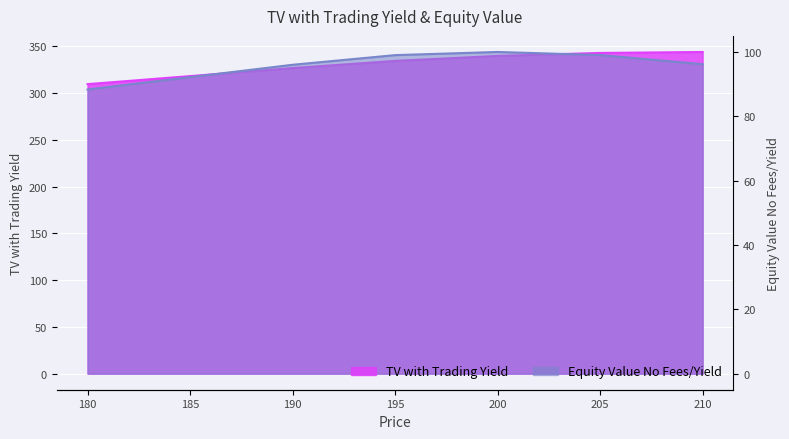

The value of Equity Value No Fees/Yield at 210.0 is 96.2. True or false?

True